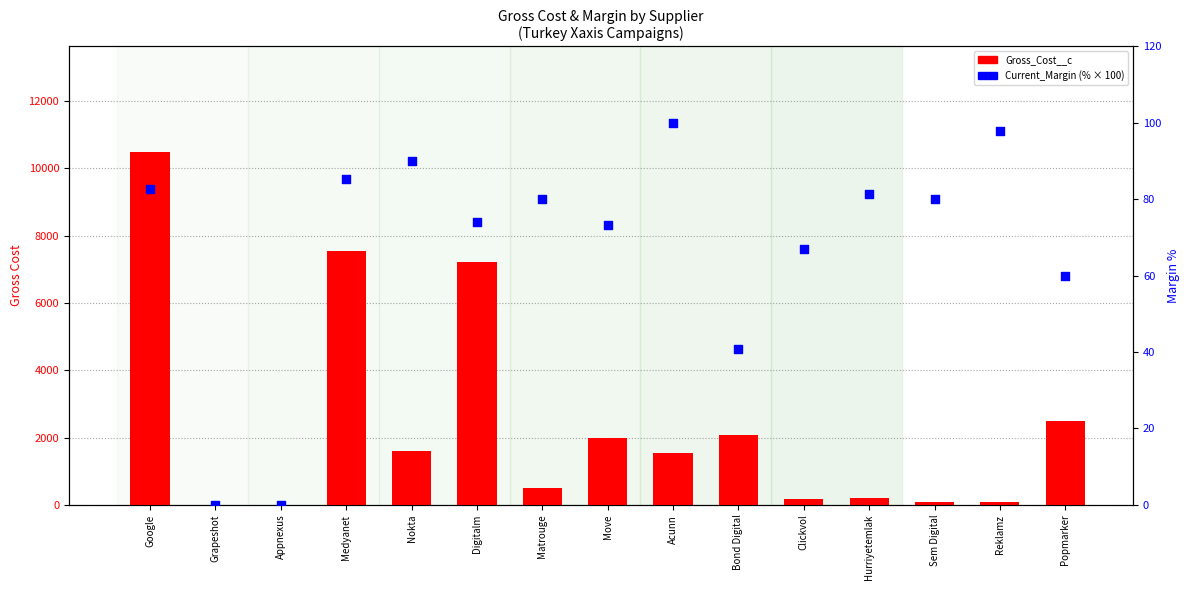

Which series has the largest Y range (max minus min)?

Gross_Cost__c